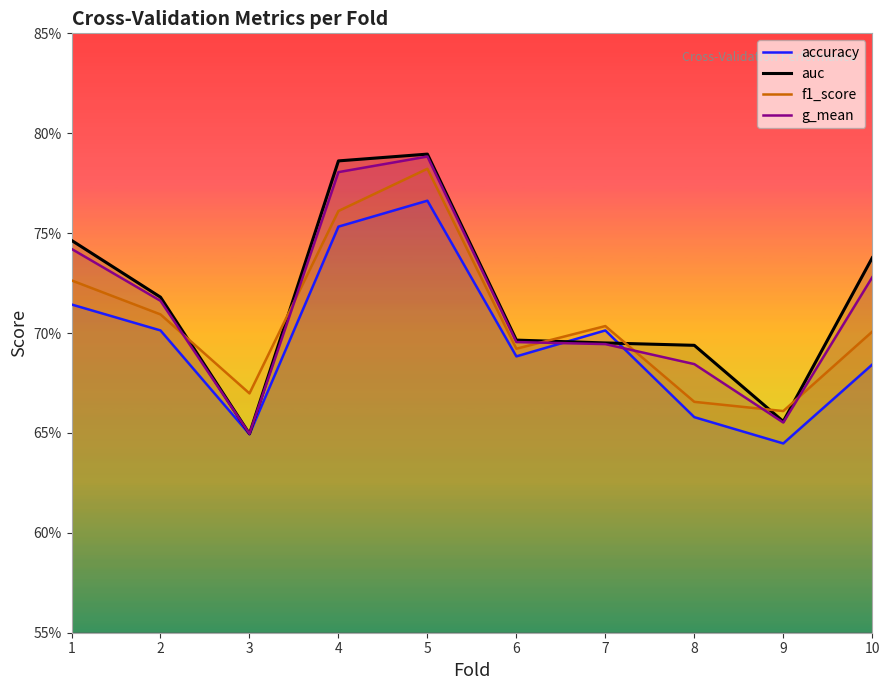

Which label corresponds to the smallest value in the chart?

9